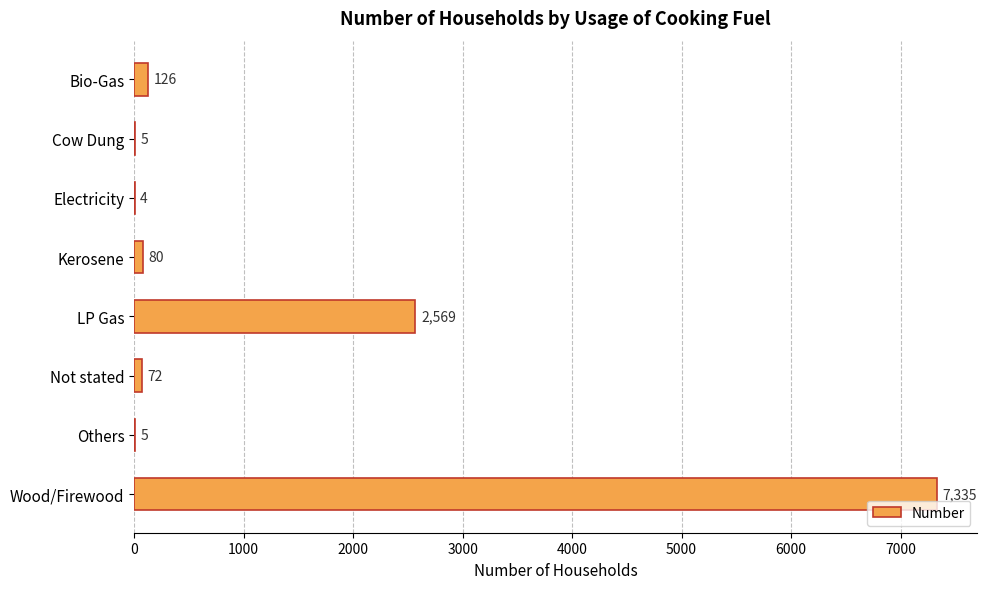

What is the change in value from LP Gas to Wood/Firewood?

+4766